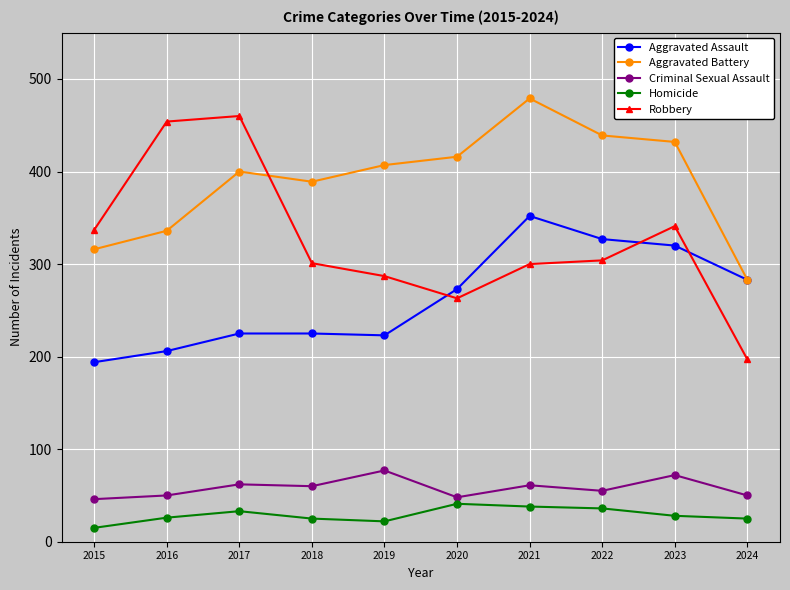

In Homicide, how many points are higher than both neighbors (excluding endpoints)?

2